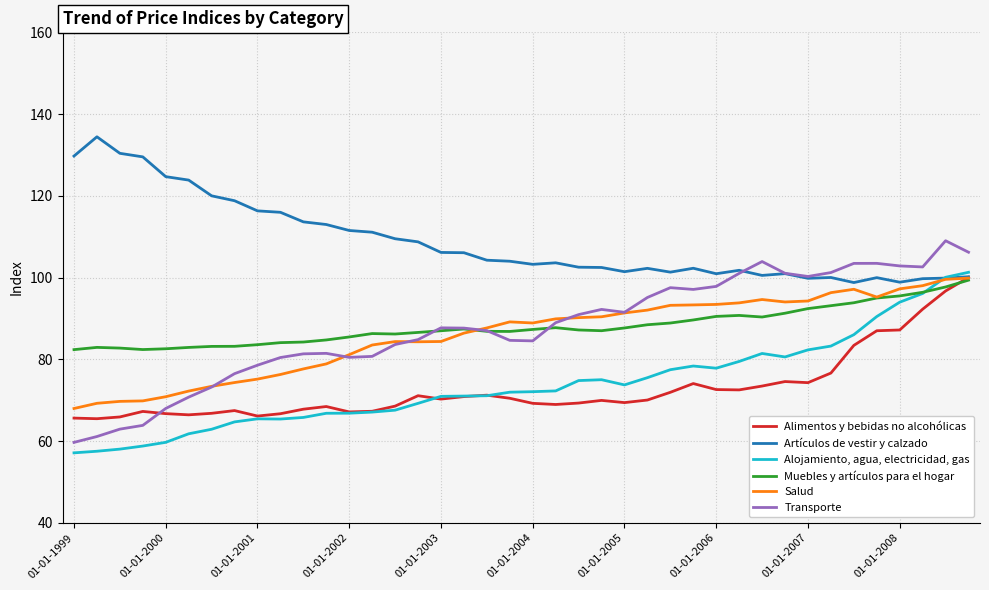

Which series has the widest spread of values?

Transporte